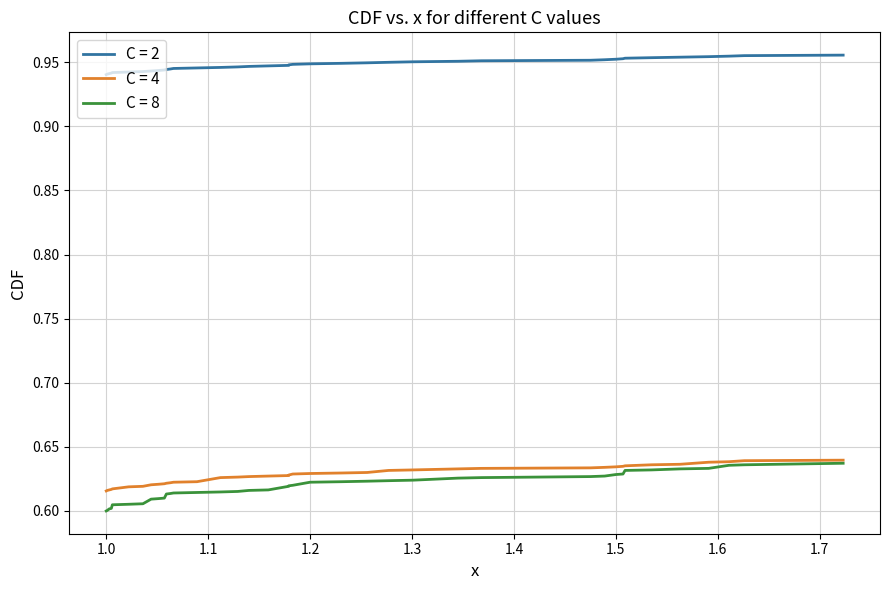

Is the value of C = 8 at 31 greater than the value of C = 4 at 33?

No